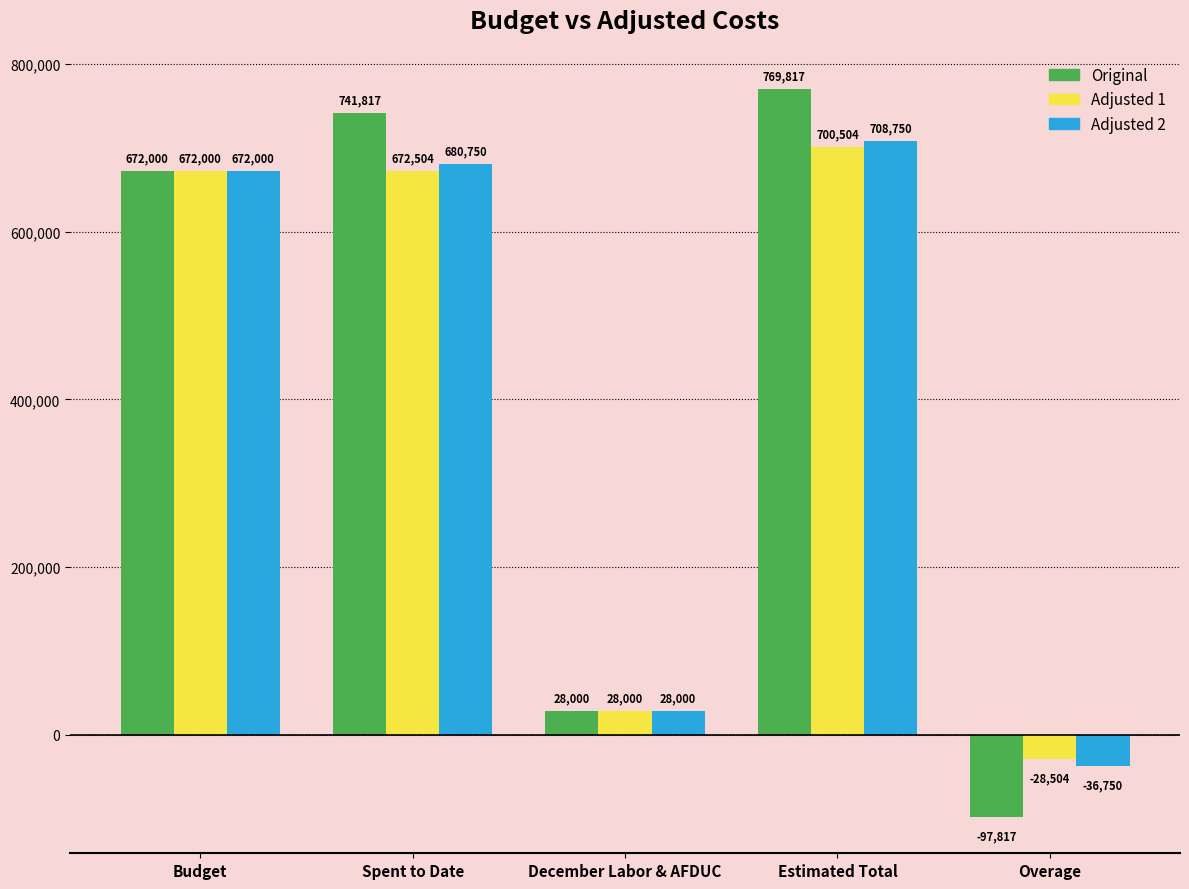

How many data points does each series have?

5